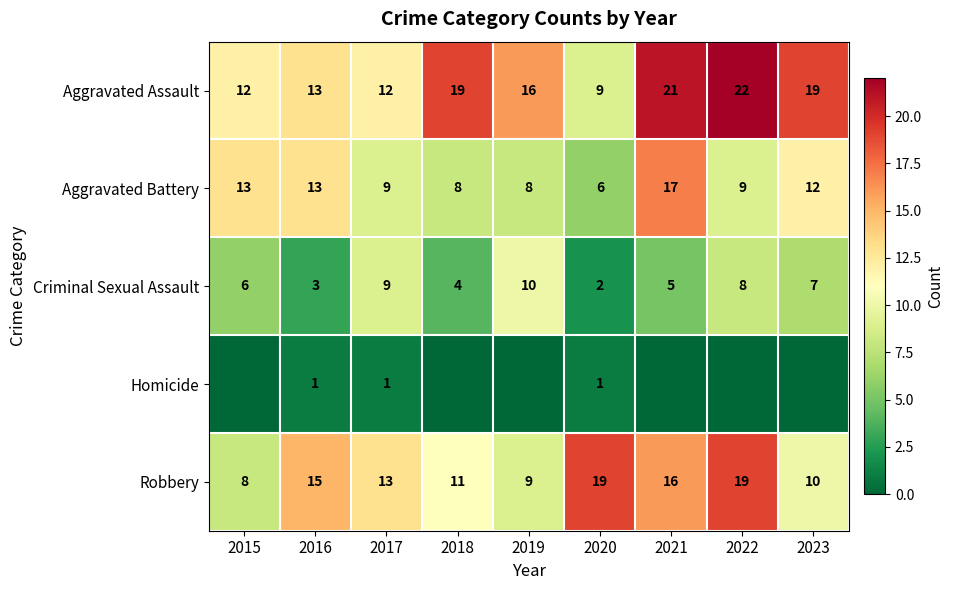

List the labels in order of Criminal Sexual Assault value, smallest first.

2020, 2016, 2018, 2021, 2015, 2023, 2022, 2017, 2019